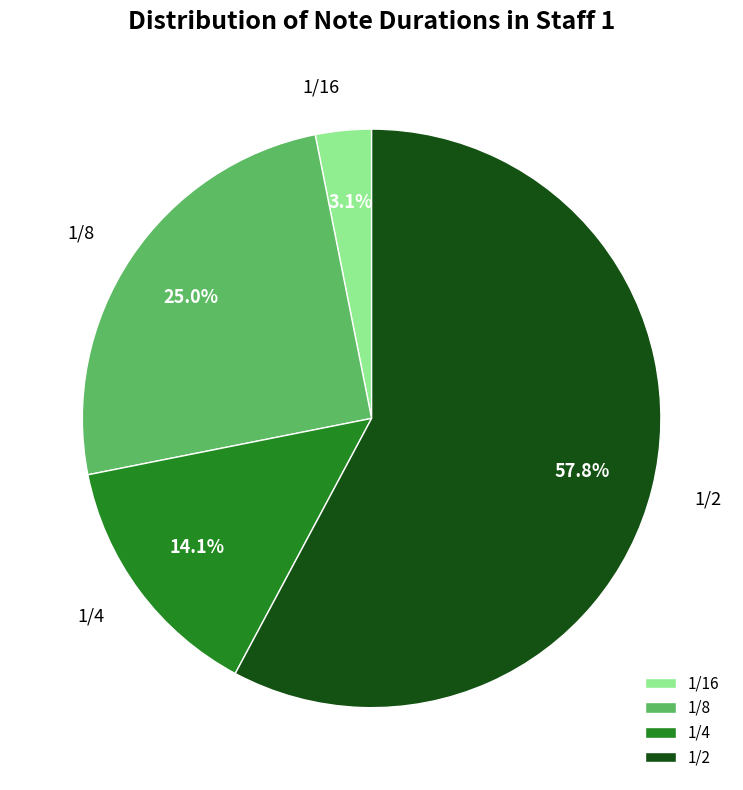

Which slice is the largest?

1/2